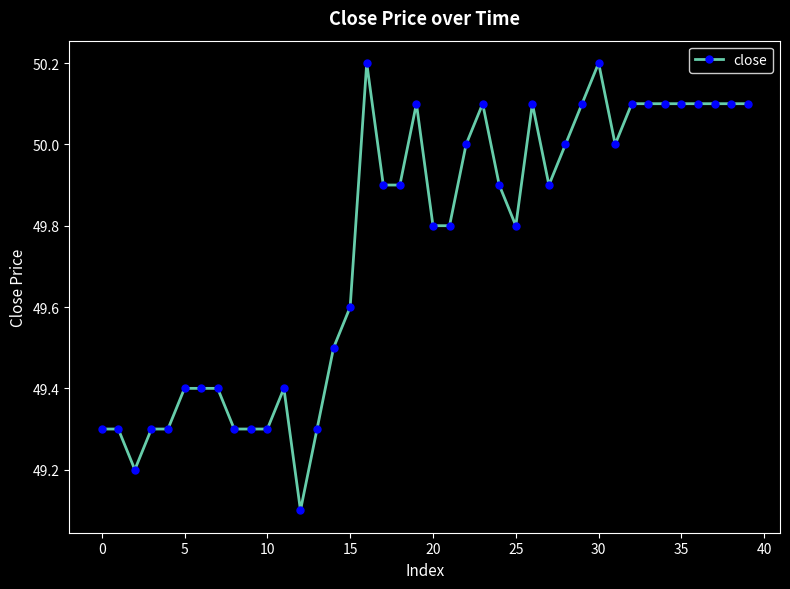

True or false: the data has more than 1 interior local peaks.

True